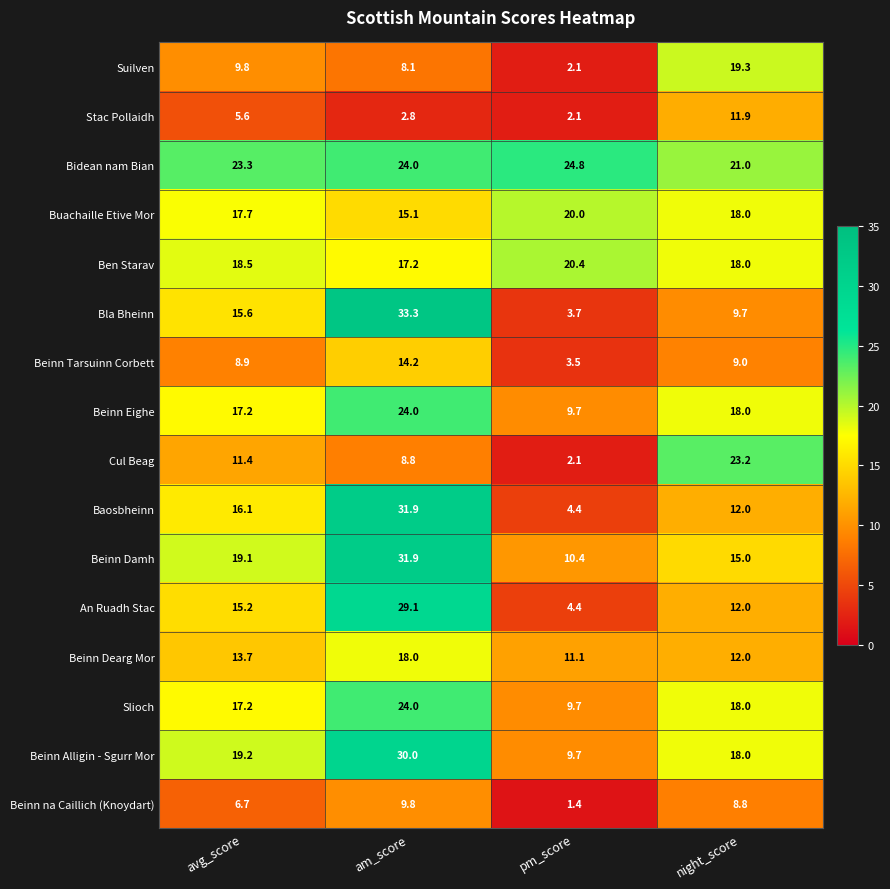

What is the spread (max minus min) of values at night_score?

14.4